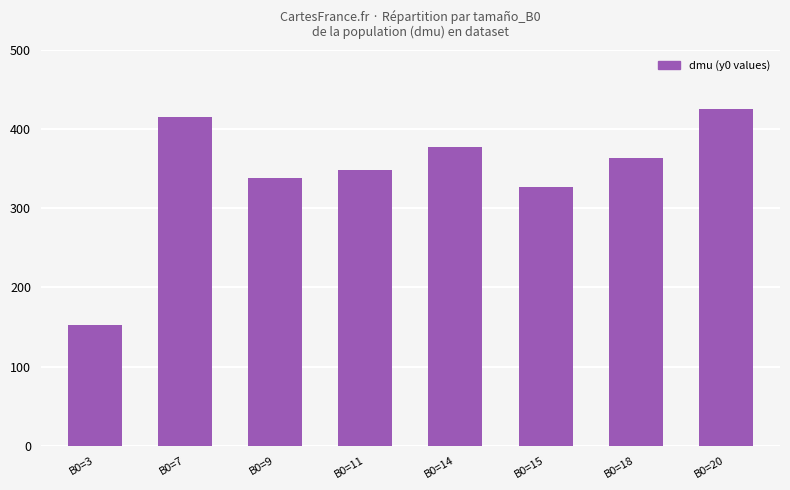

Reading left to right, transcribe all the data shown in this chart.

B0=3=152	B0=7=415	B0=9=339	B0=11=348	B0=14=377	B0=15=327	B0=18=364	B0=20=426